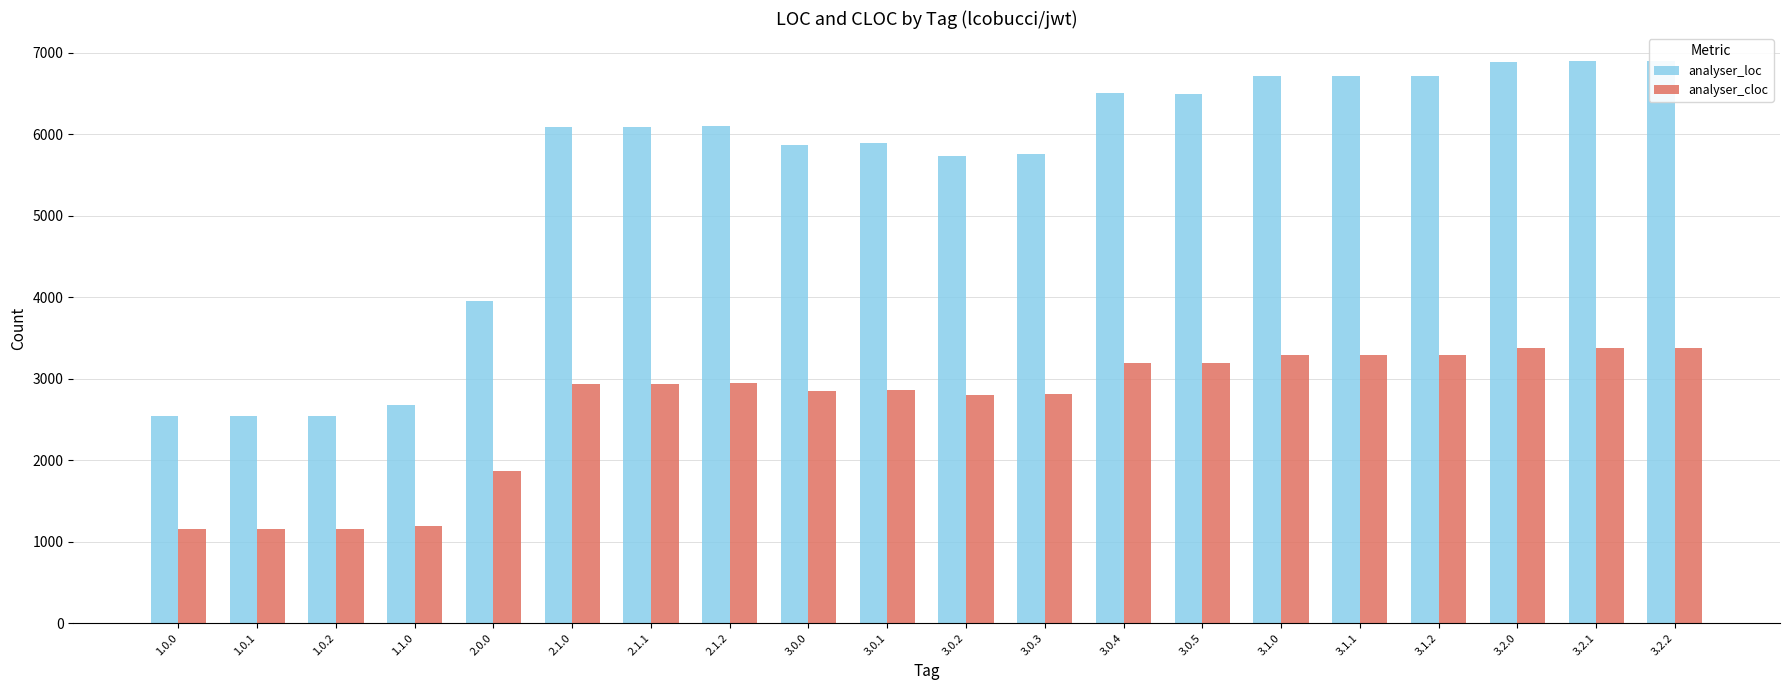

Between 3.0.5 and 3.1.0, which series saw the biggest shift?

analyser_loc